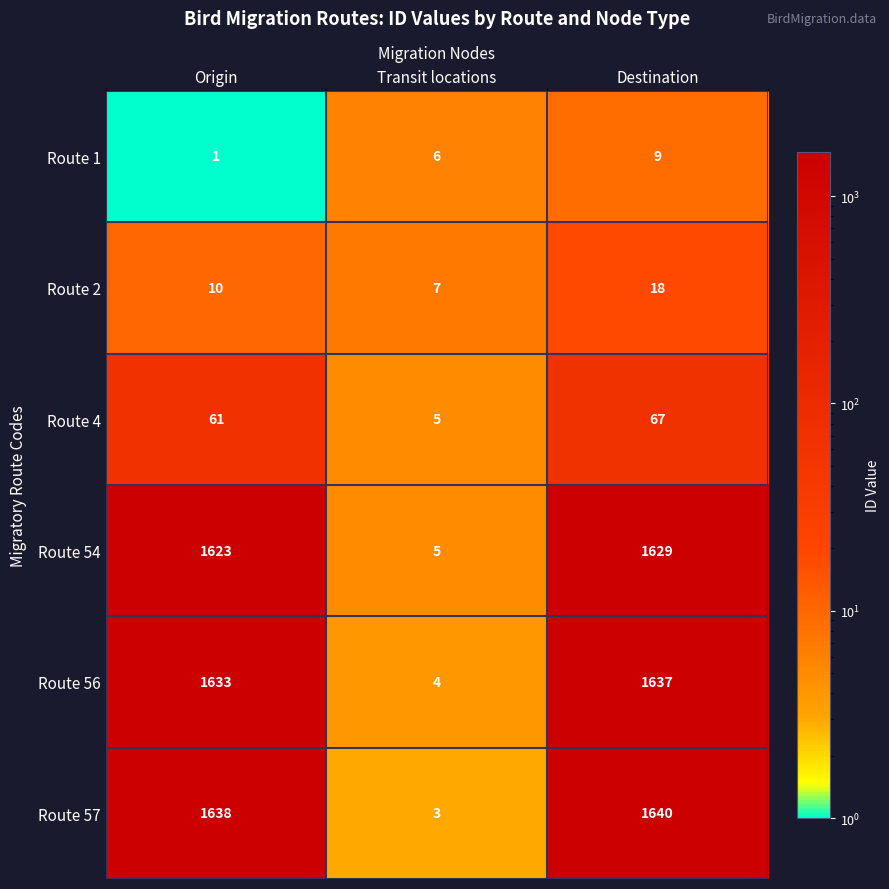

Reading left to right, list all the values displayed in this chart.

Route 1: Origin=1	Transit locations=6	Destination=9
Route 2: Origin=10	Transit locations=7	Destination=18
Route 4: Origin=61	Transit locations=5	Destination=67
Route 54: Origin=1623	Transit locations=5	Destination=1629
Route 56: Origin=1633	Transit locations=4	Destination=1637
Route 57: Origin=1638	Transit locations=3	Destination=1640